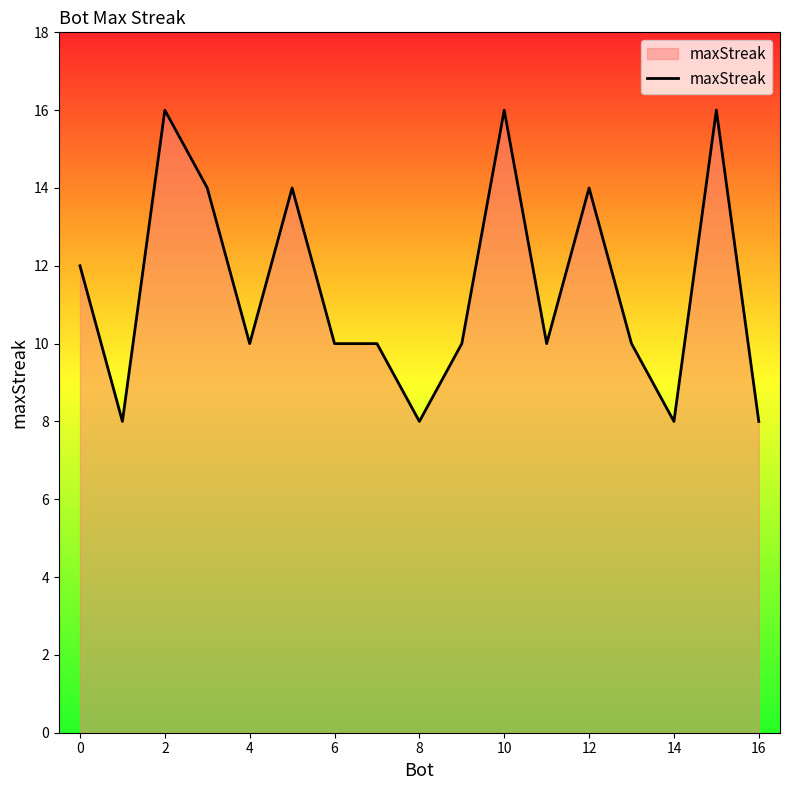

What is the maximum value shown in the chart?

16